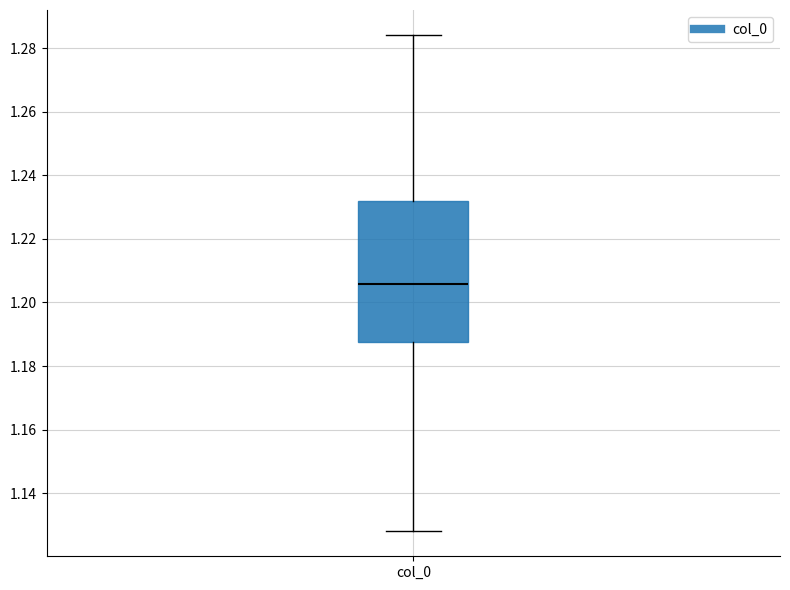

Where is the lower edge of the box for col_0 on the y-axis? The values are not printed on the chart, so give them approximately, as read against the axis.

1.188